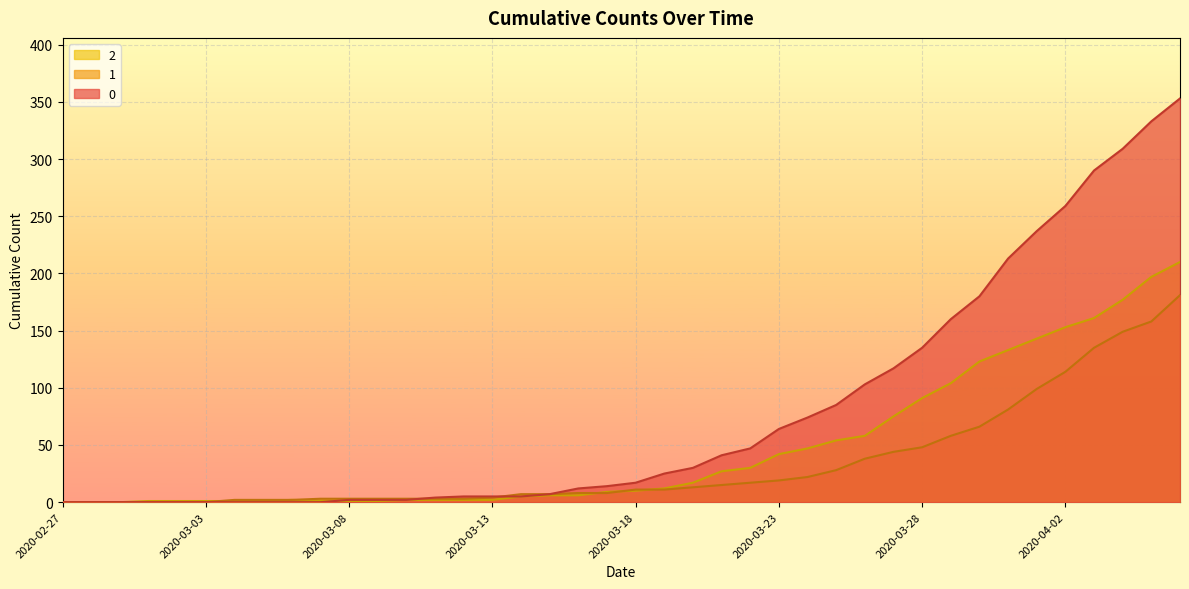

What value does the 2 series have at 2020-03-20?

17